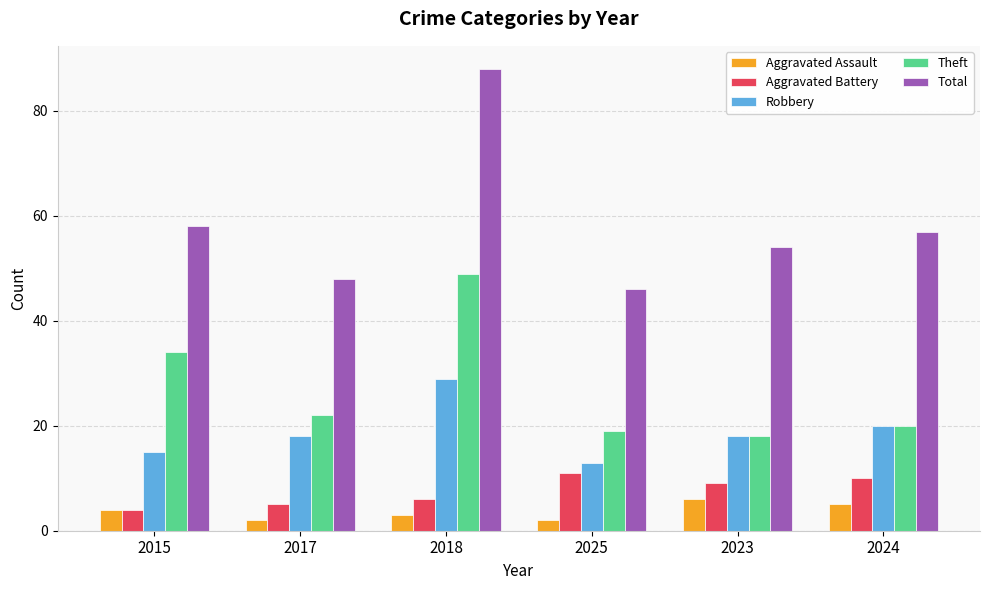

What is the difference between the maximum and minimum values in the Total series?

42